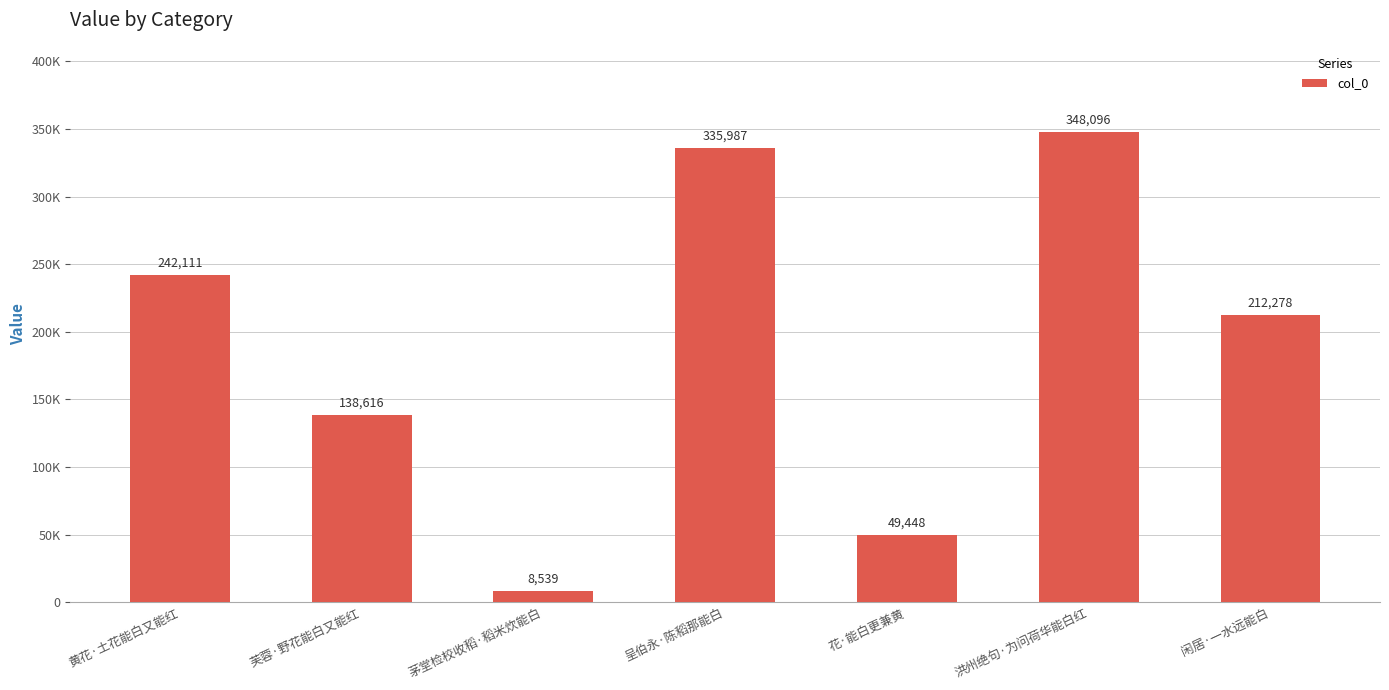

What is the change in value from 洪州绝句·为问荷华能白红 to 闲居·一水远能白?

-135818